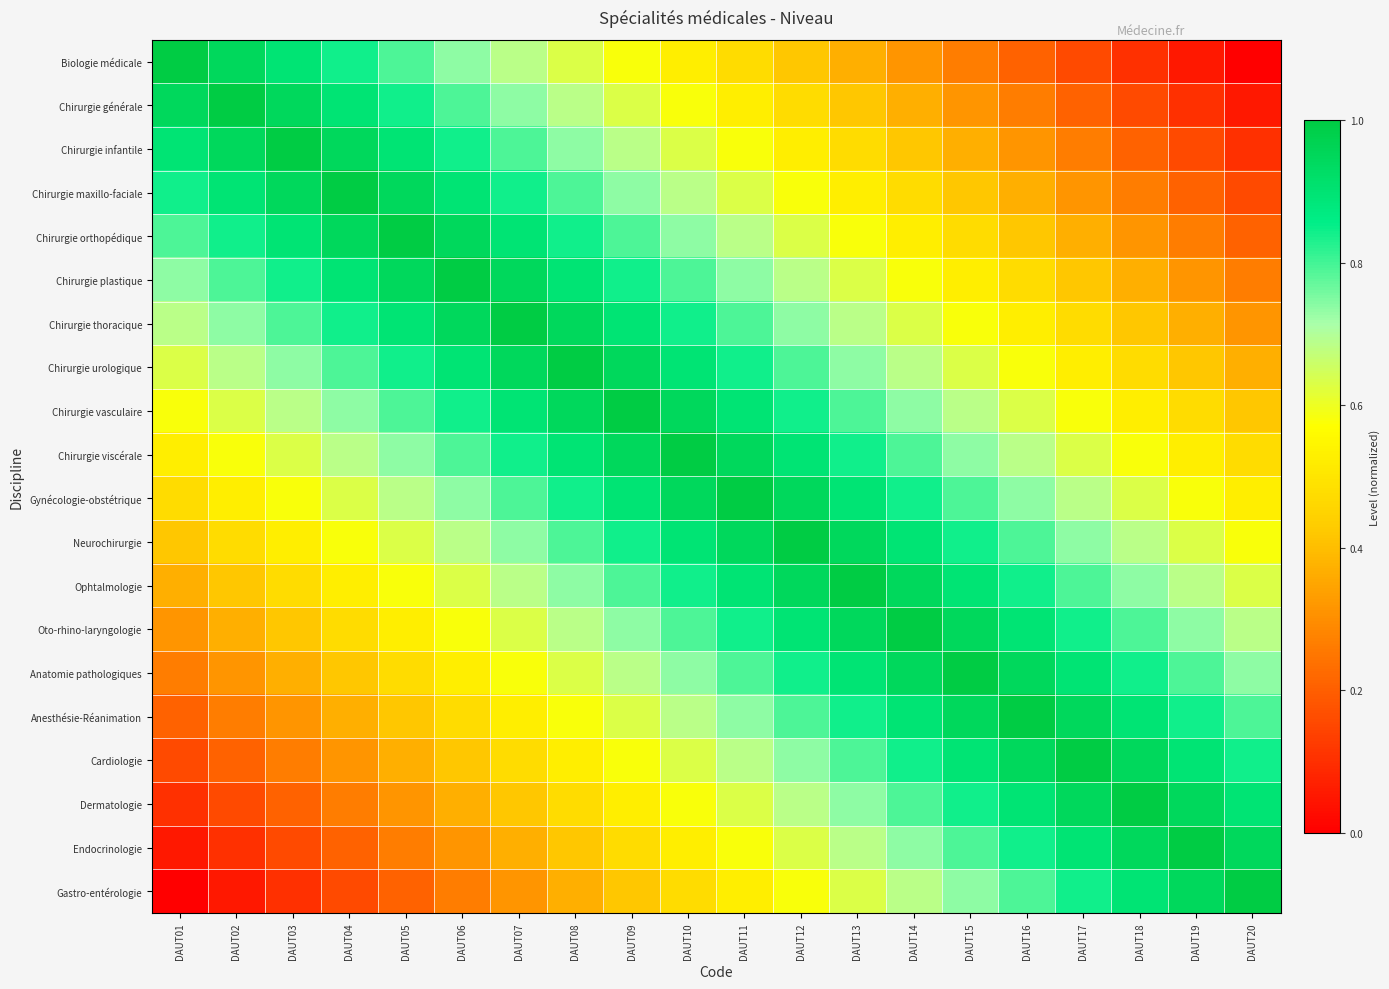

Rank the series at DAUT12 from lowest to highest value.

Biologie médicale, Chirurgie générale, Chirurgie infantile, Chirurgie maxillo-faciale, Gastro-entérologie, Chirurgie orthopédique, Endocrinologie, Chirurgie plastique, Dermatologie, Chirurgie thoracique, Cardiologie, Chirurgie urologique, Anesthésie-Réanimation, Chirurgie vasculaire, Anatomie pathologiques, Chirurgie viscérale, Oto-rhino-laryngologie, Gynécologie-obstétrique, Ophtalmologie, Neurochirurgie